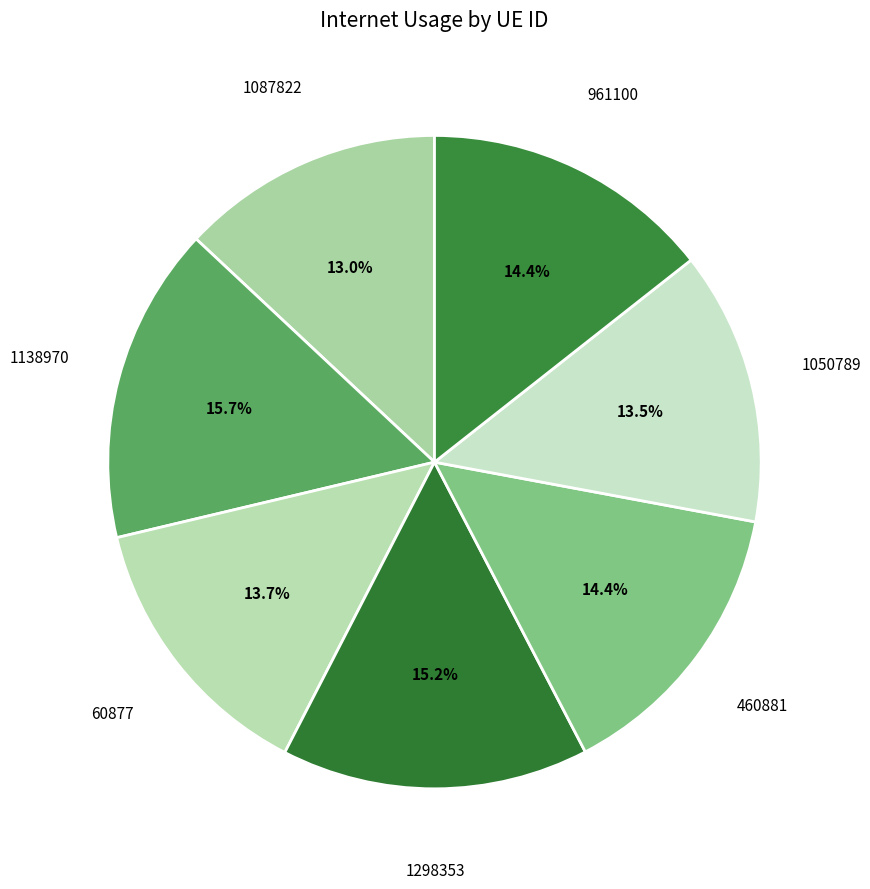

How many segments does this pie chart have?

7